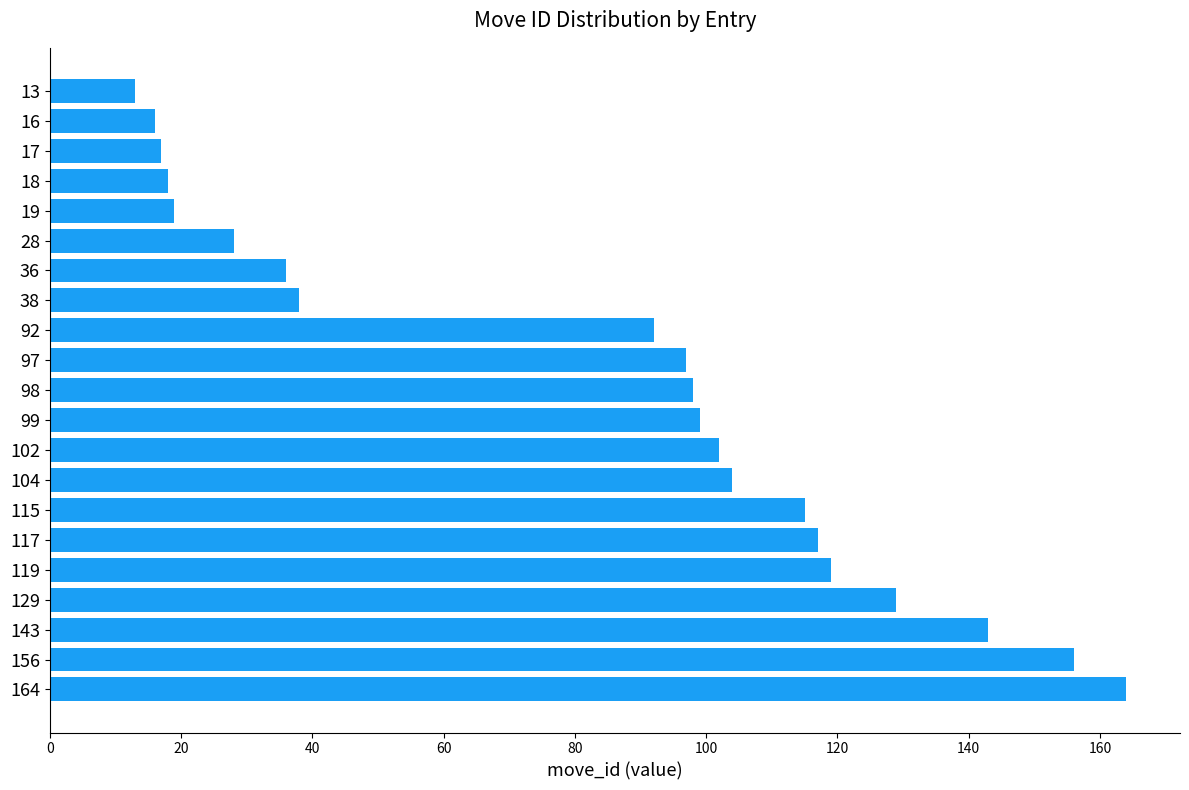

Reading bottom to top, what are all the values shown in this chart?

164	156	143	129	119	117	115	104	102	99	98	97	92	38	36	28	19	18	17	16	13